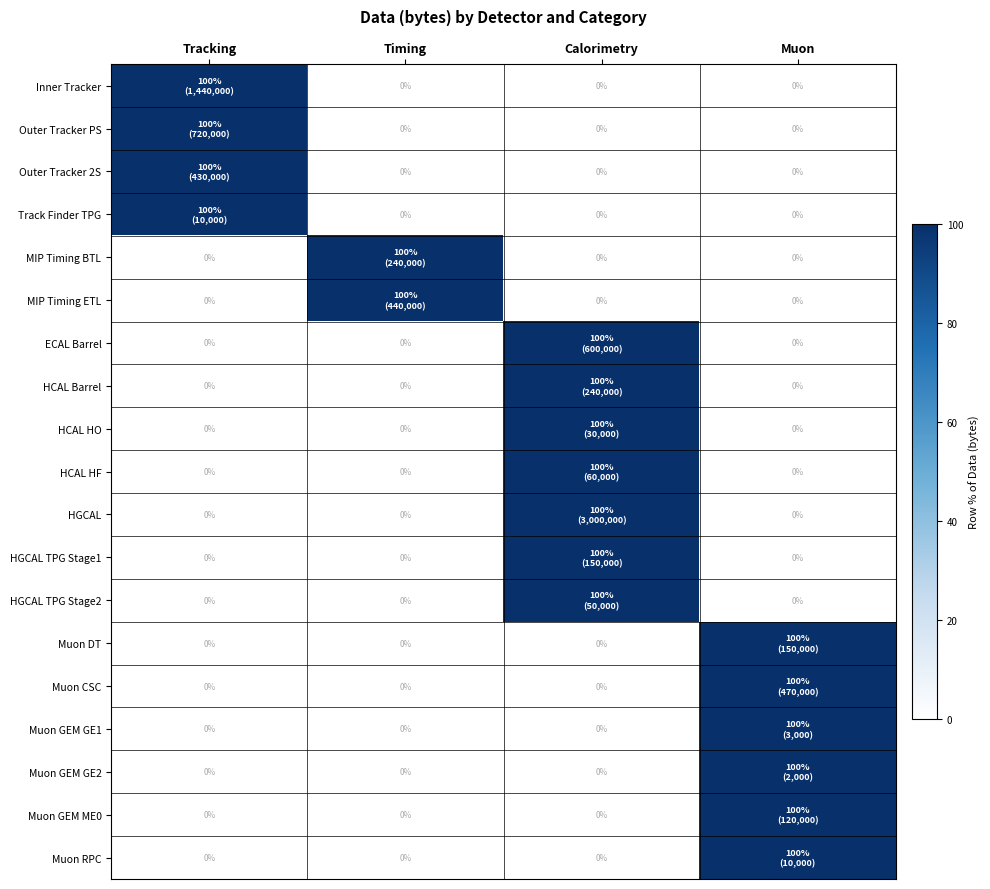

True or false: Muon RPC has a value of -67 at Calorimetry.

False